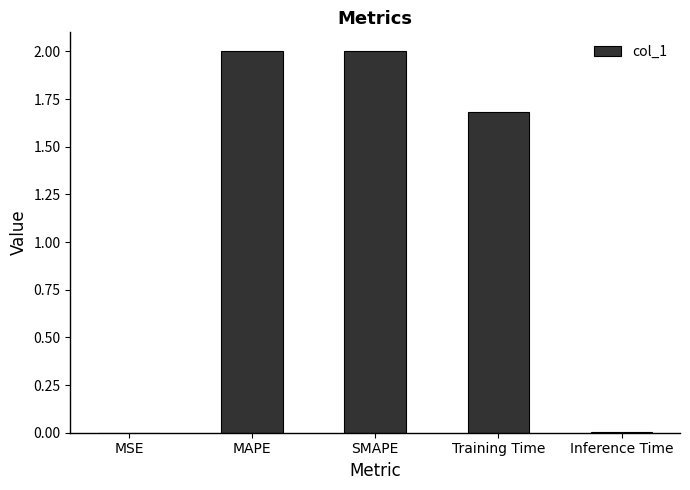

What is the maximum value shown in the chart?

2.0